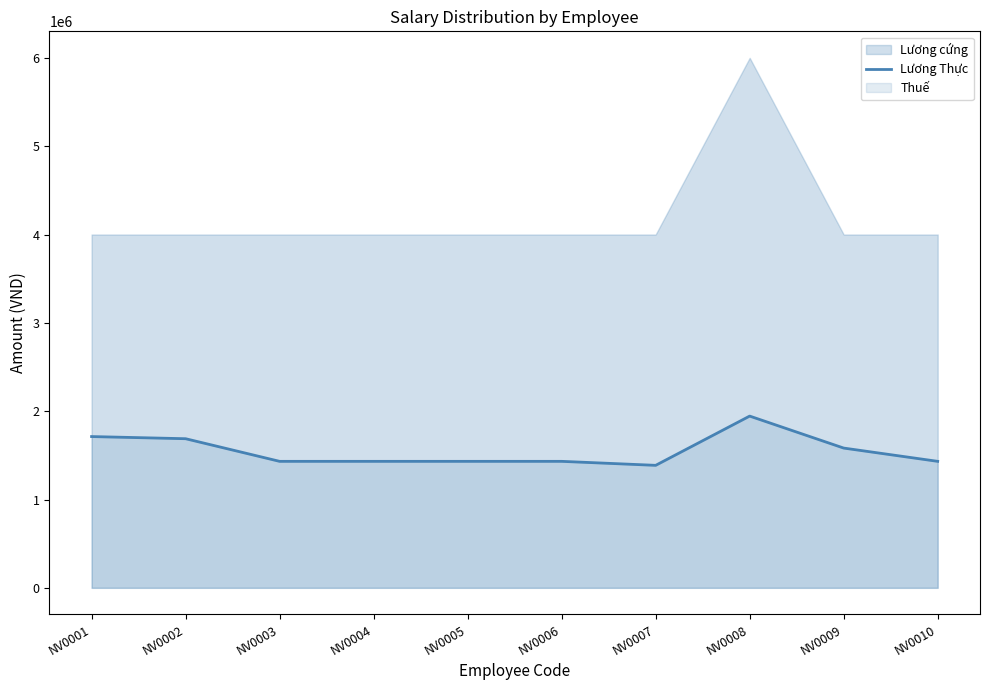

At which label does the data first exceed 1431988?

NV0001